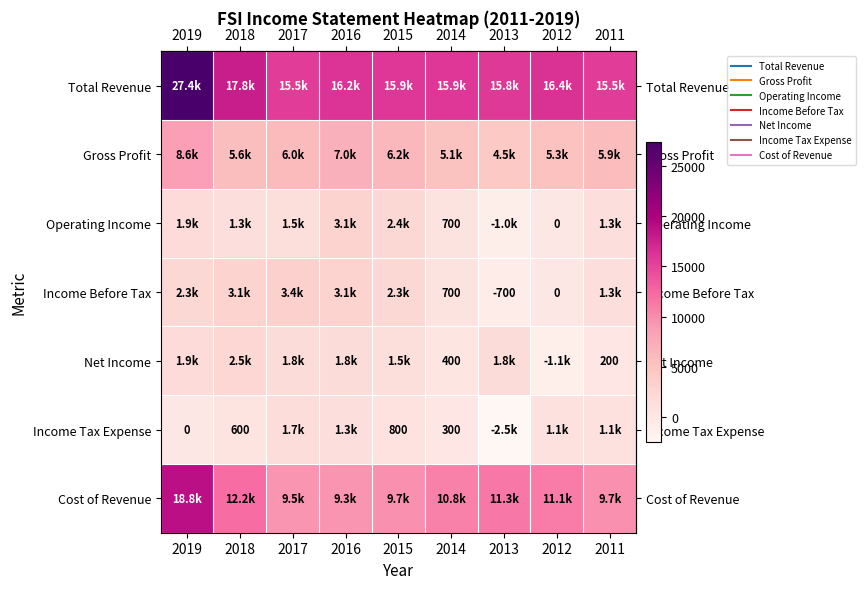

What is the total value across all series at 2011?

35000